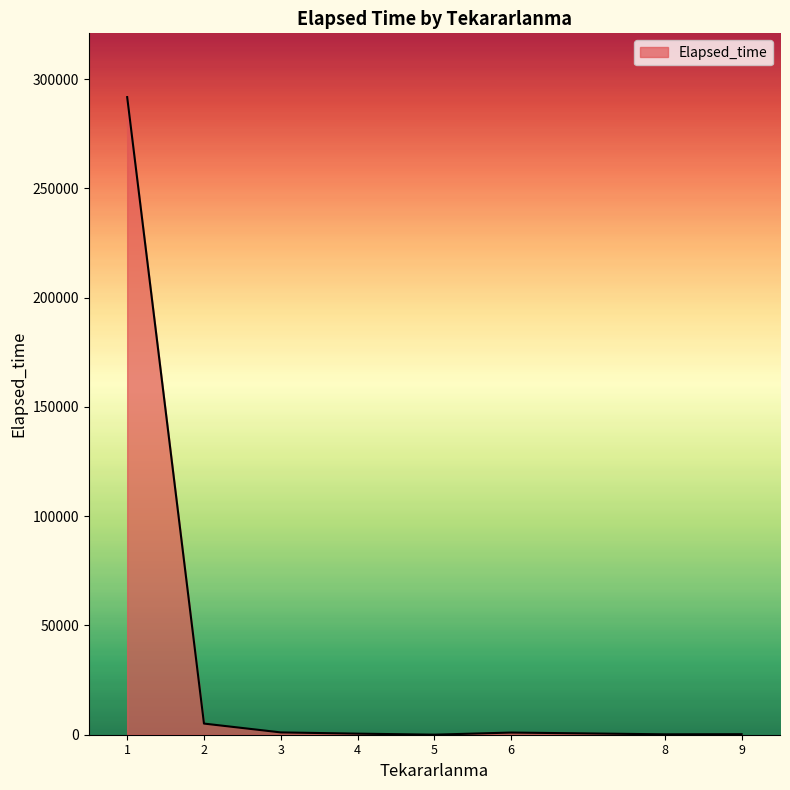

What is the maximum value shown in the chart?

291810